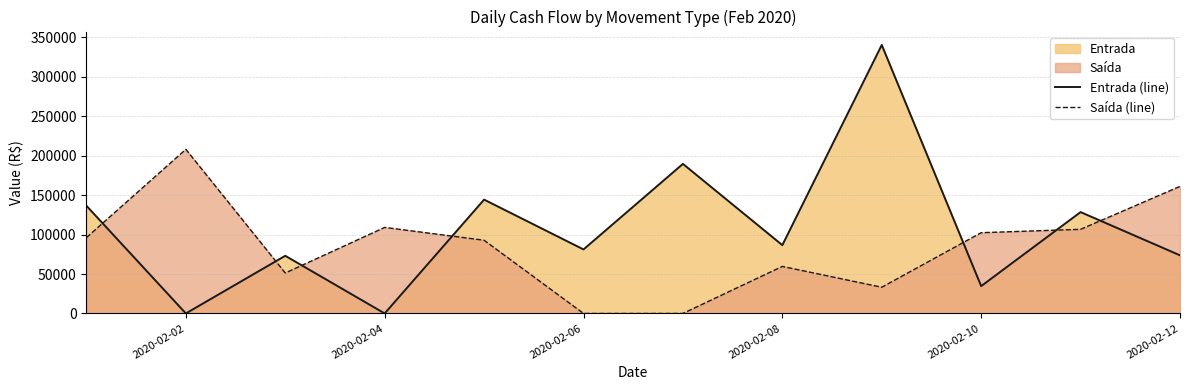

List the series in order of their overall mean, lowest first.

Saída (line), Entrada (line)